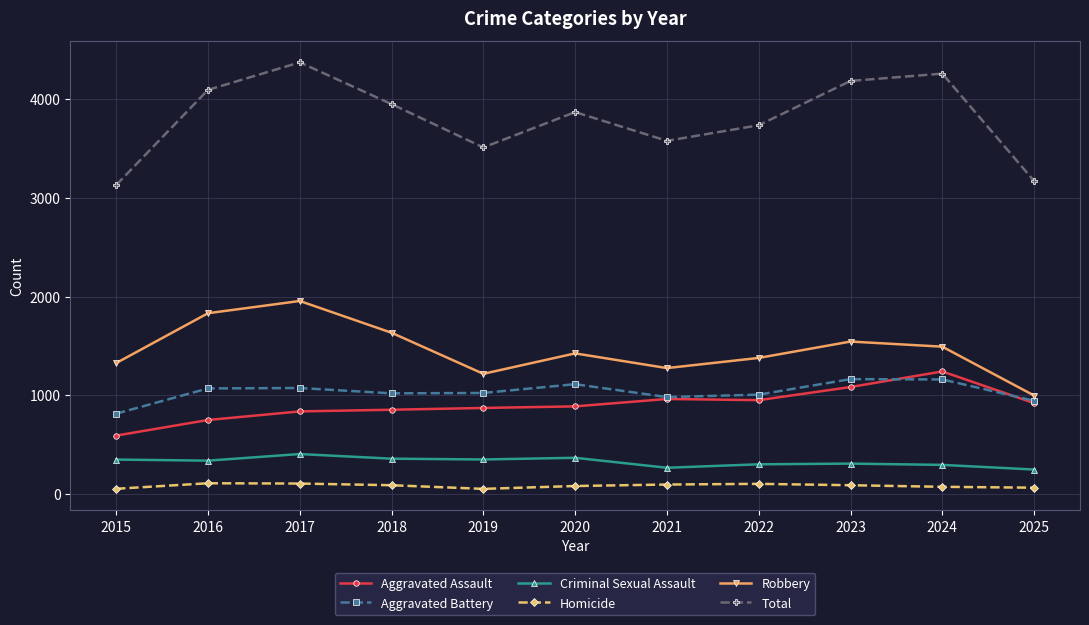

What is the sum of the Criminal Sexual Assault values at 2017 and 2016?

741